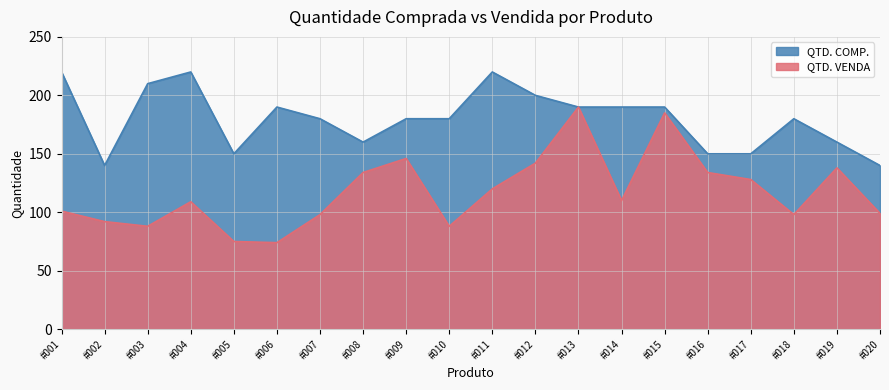

In QTD. VENDA, how many points are lower than both neighbors (excluding endpoints)?

5